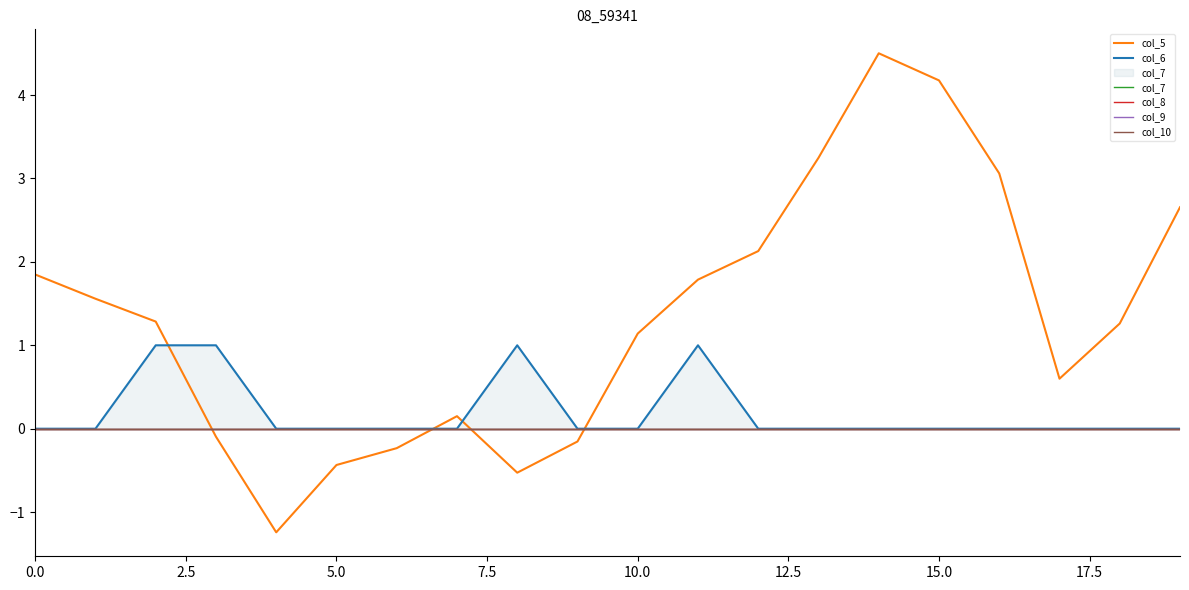

The value of col_5 at 15.0 is 4.2. True or false?

True